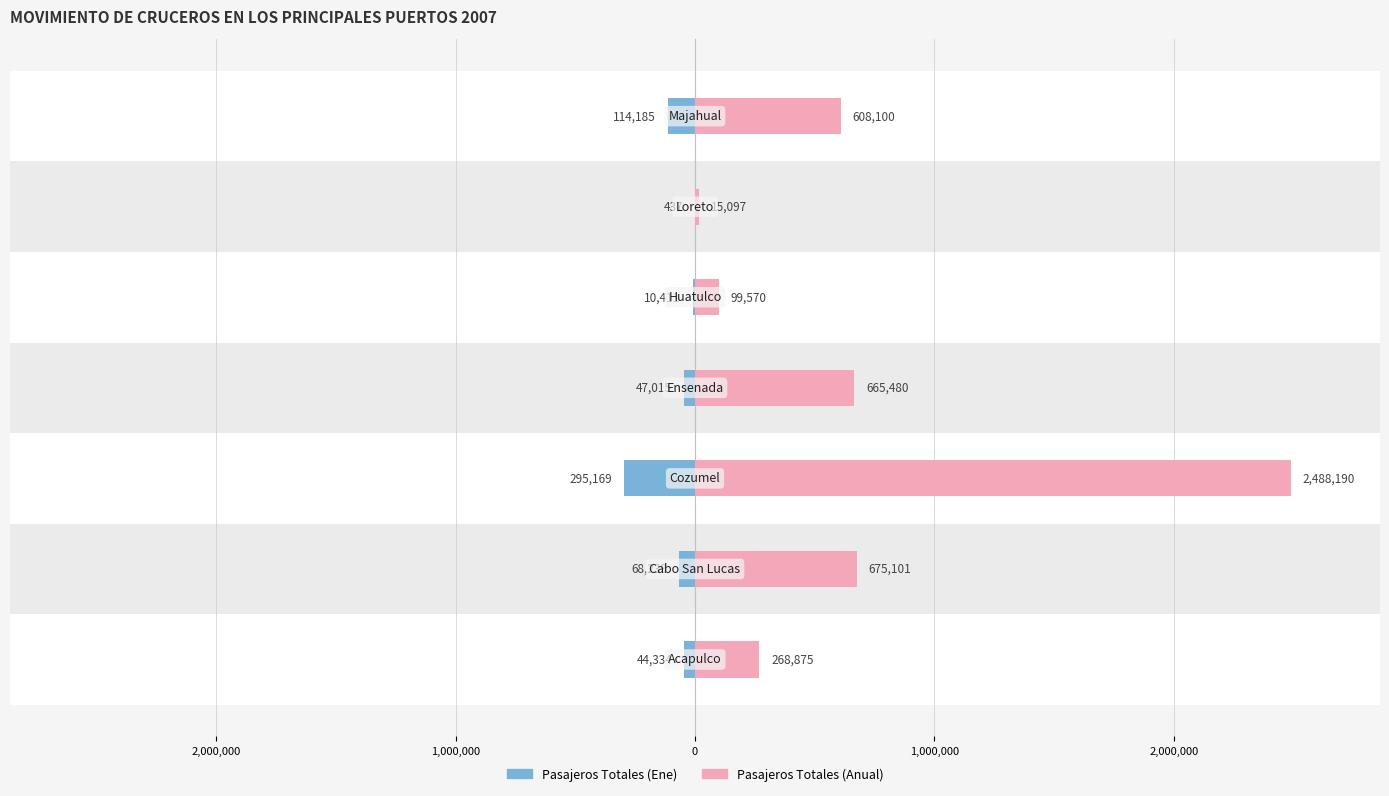

How many values in the Pasajeros Totales (Ene) series exceed -47015?

3